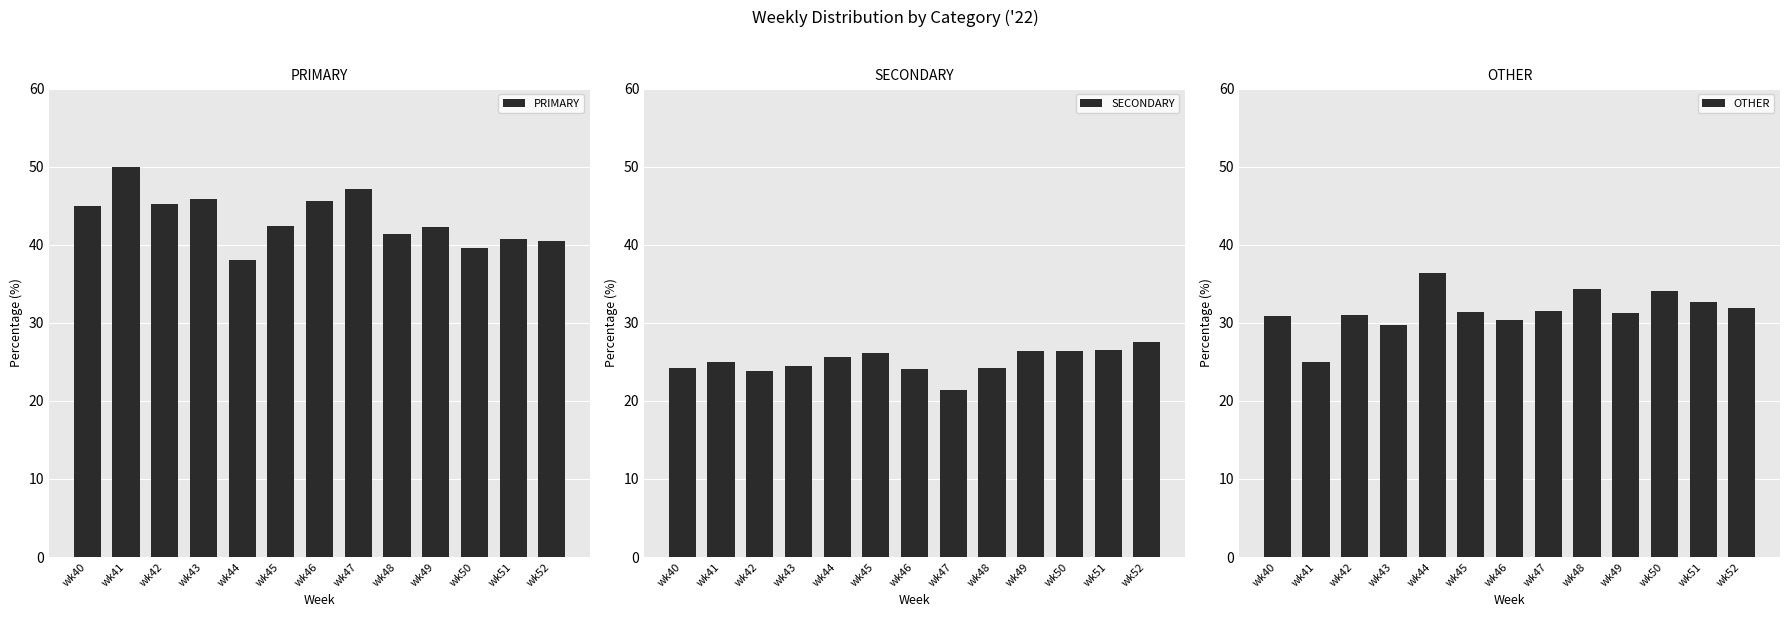

At which label is SECONDARY closest to 24?

wk46